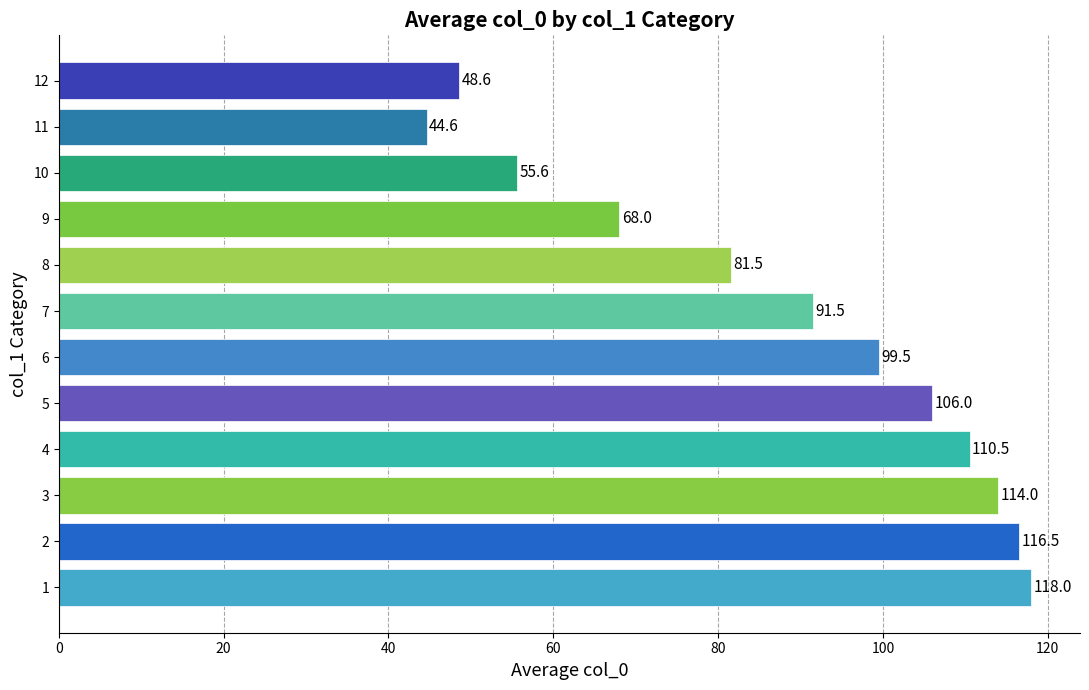

Where is the data nearest to the value 81?

8